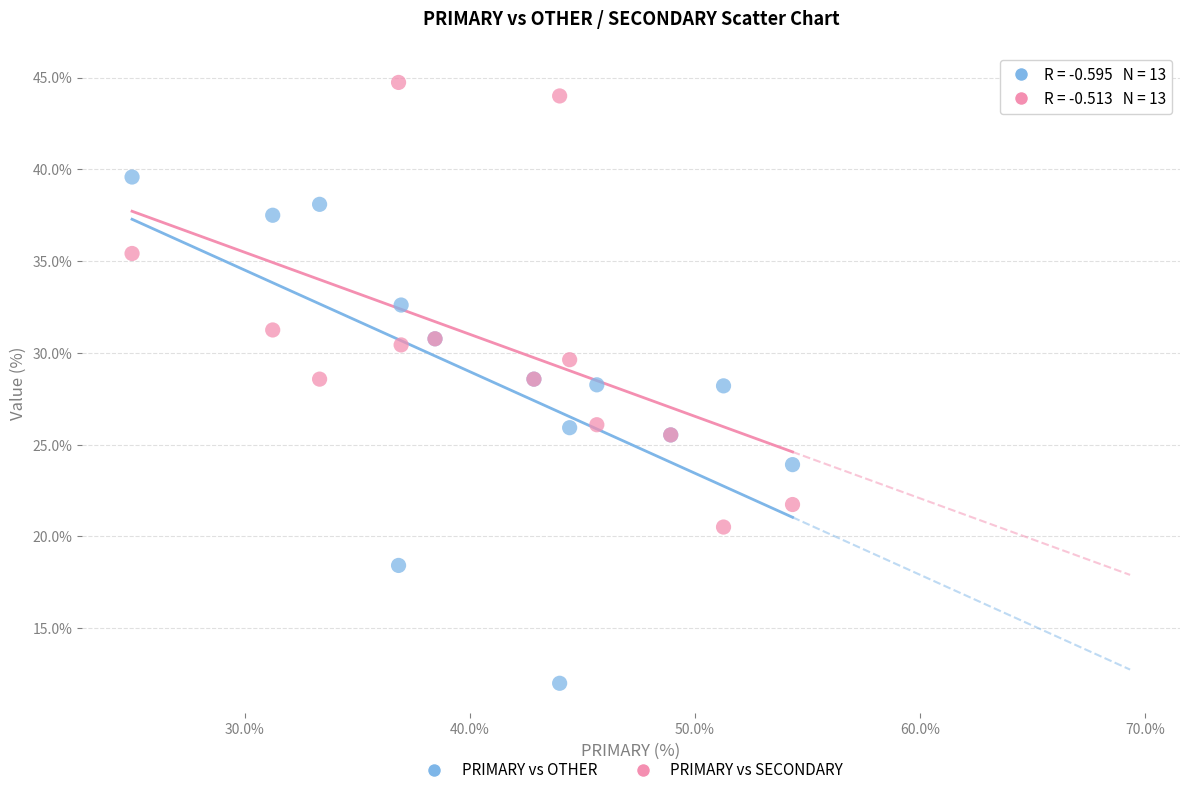

Which series reaches the minimum Y coordinate?

PRIMARY vs OTHER